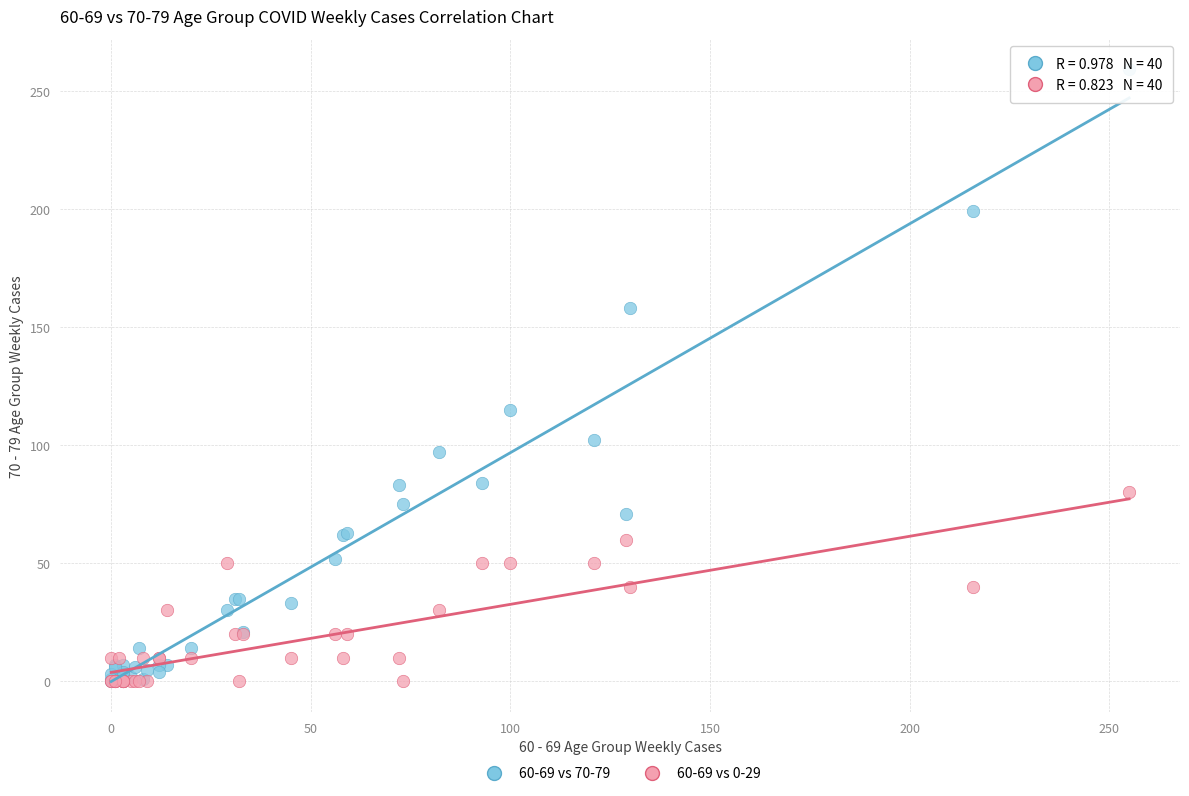

Across all series, what Y value is closest to 129?

115